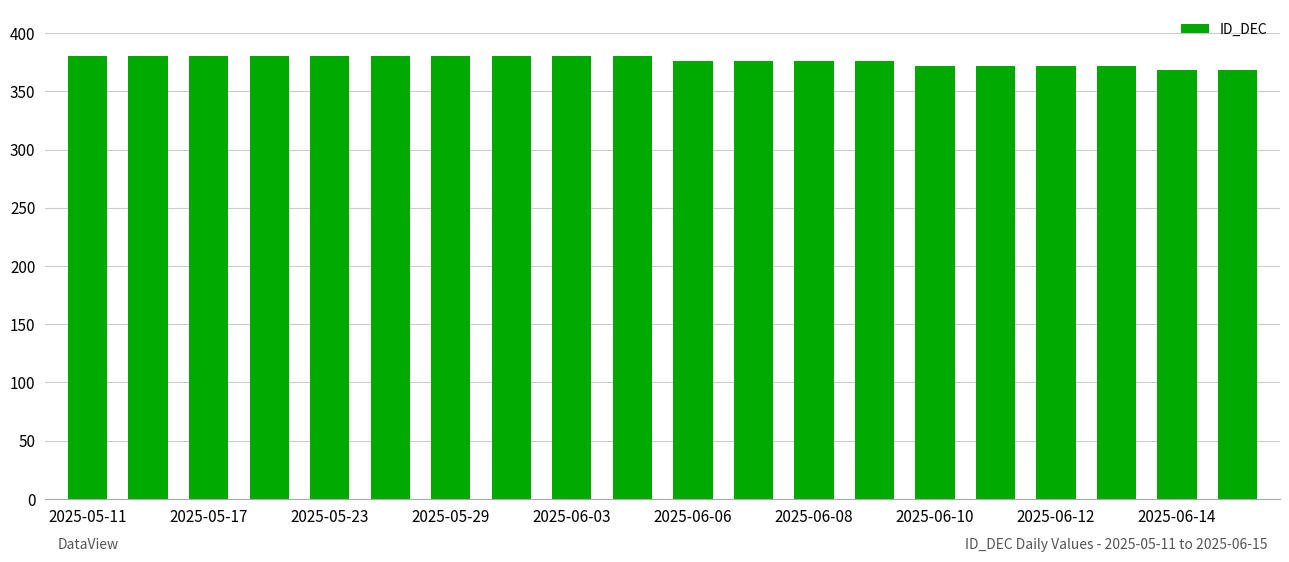

What is the value of the 17th bar from the left?

372